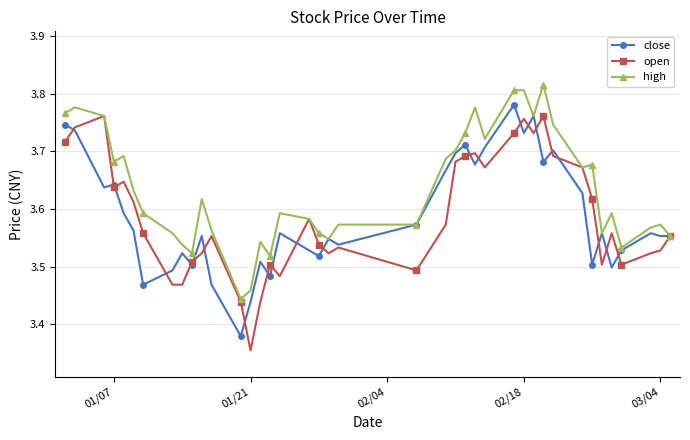

True or false: open has more than 0 points higher than both neighbors.

True